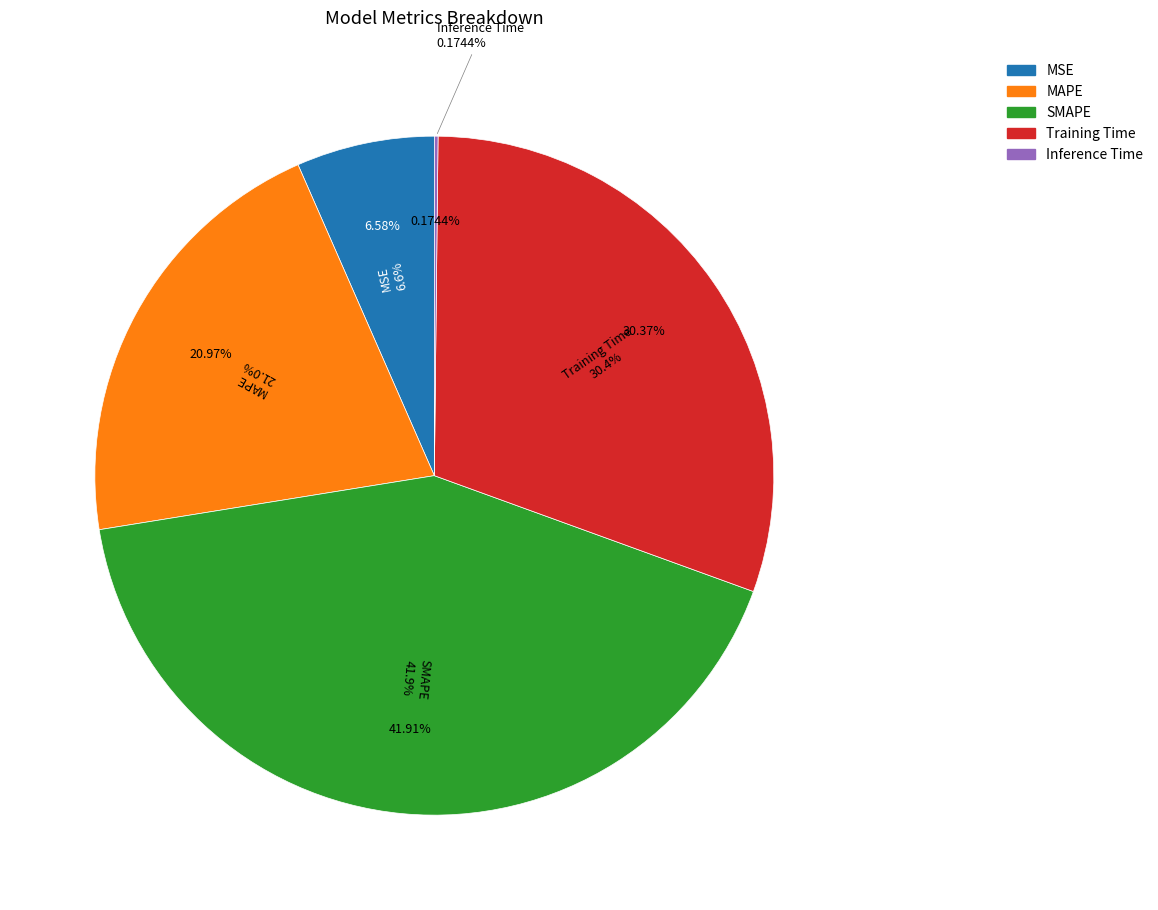

Rank the categories by value from highest to lowest.

SMAPE, Training Time, MAPE, MSE, Inference Time